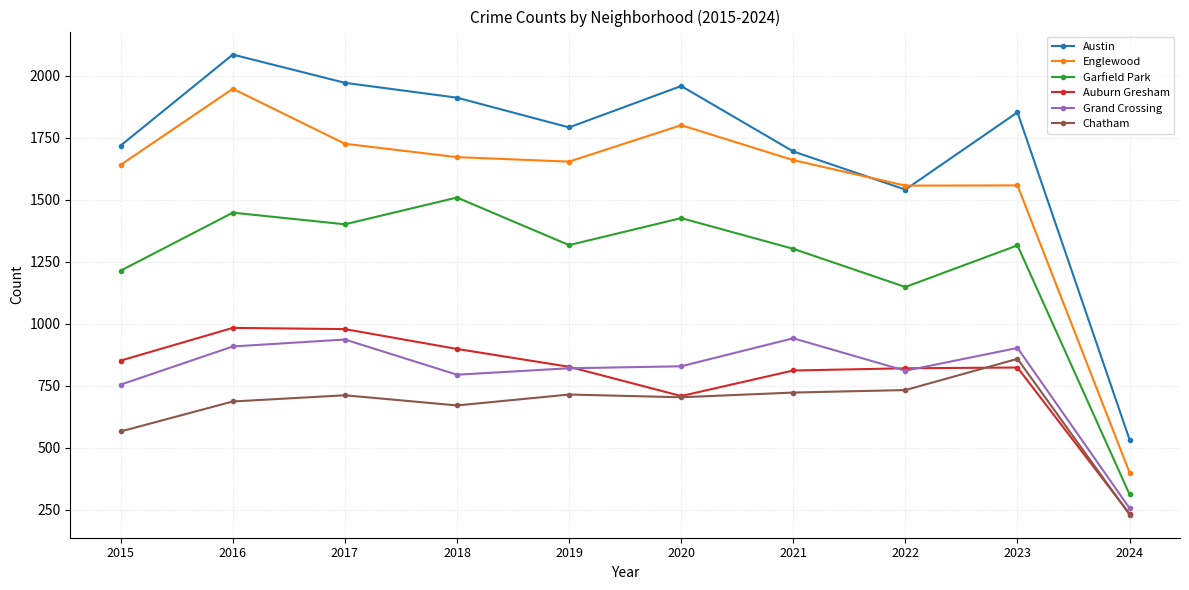

True or false: Austin has more than 0 interior local peaks.

True